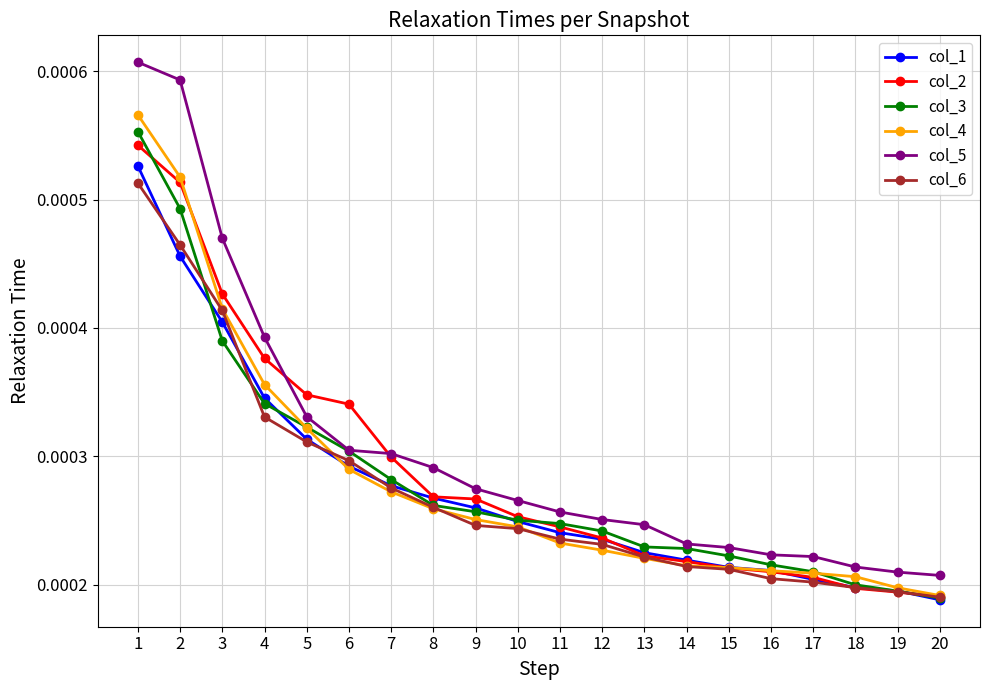

Which series changed the most between 1 and 16?

col_5